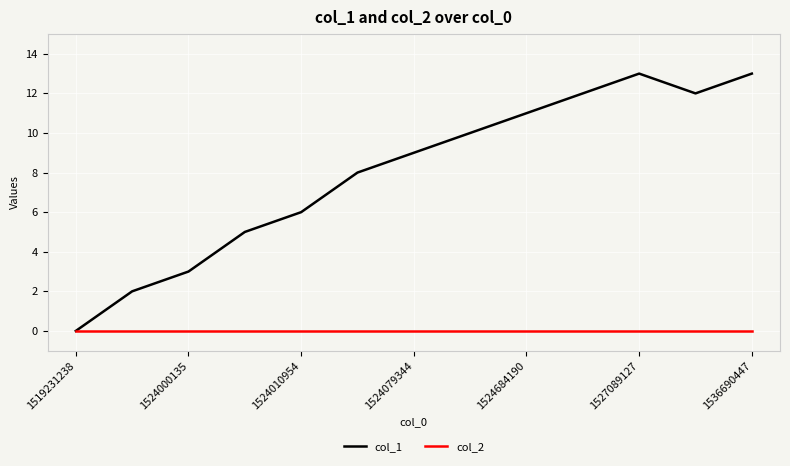

What is the maximum value for col_1?

13